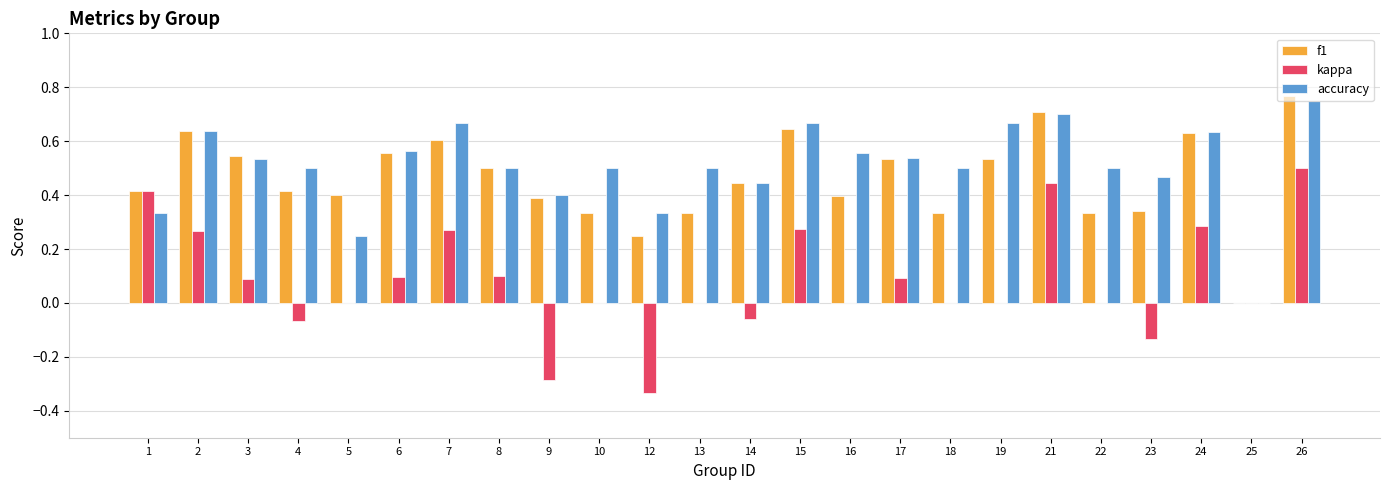

How many data points does each series have?

24